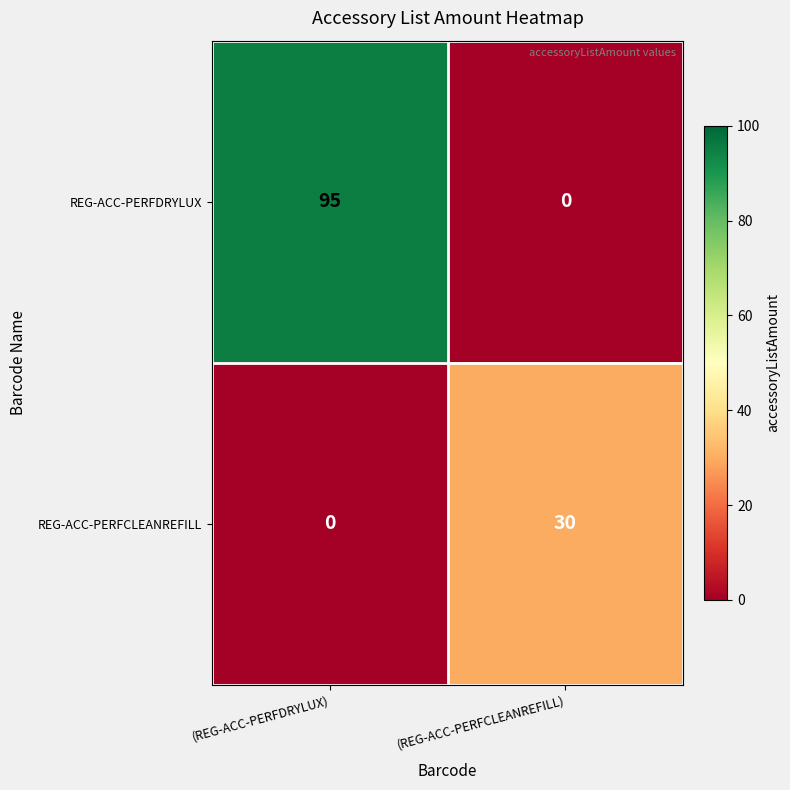

Reading left to right, list all the values displayed in this chart.

REG-ACC-PERFDRYLUX: (REG-ACC-PERFDRYLUX)=95	(REG-ACC-PERFCLEANREFILL)=0
REG-ACC-PERFCLEANREFILL: (REG-ACC-PERFDRYLUX)=0	(REG-ACC-PERFCLEANREFILL)=30